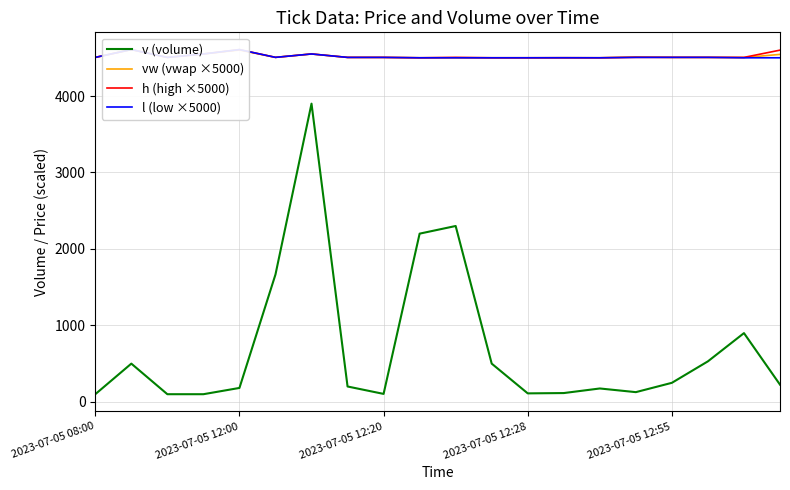

What is the maximum value for v (volume)?

3900